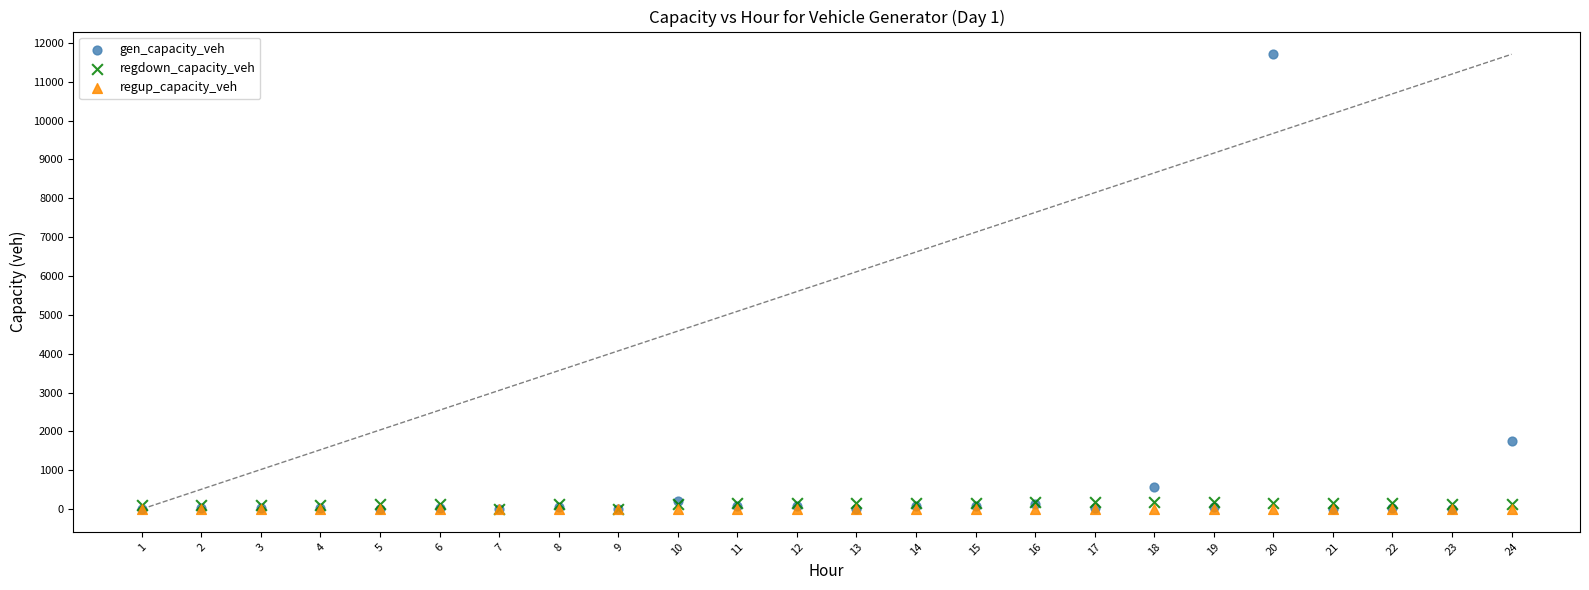

Across all series, what Y value is closest to 5852?

1764.2